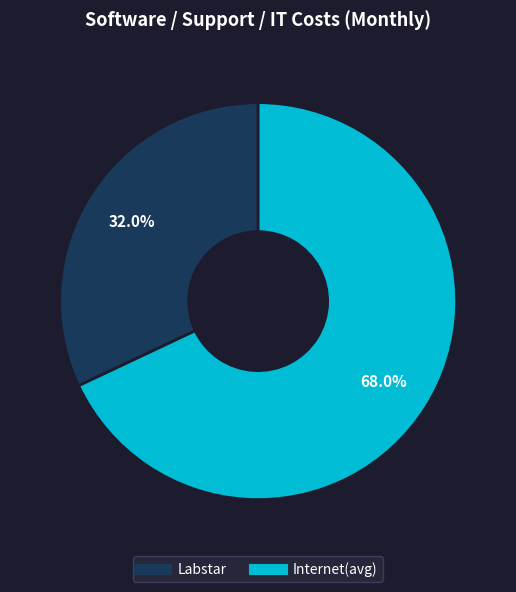

Count the number of slices in the pie.

2